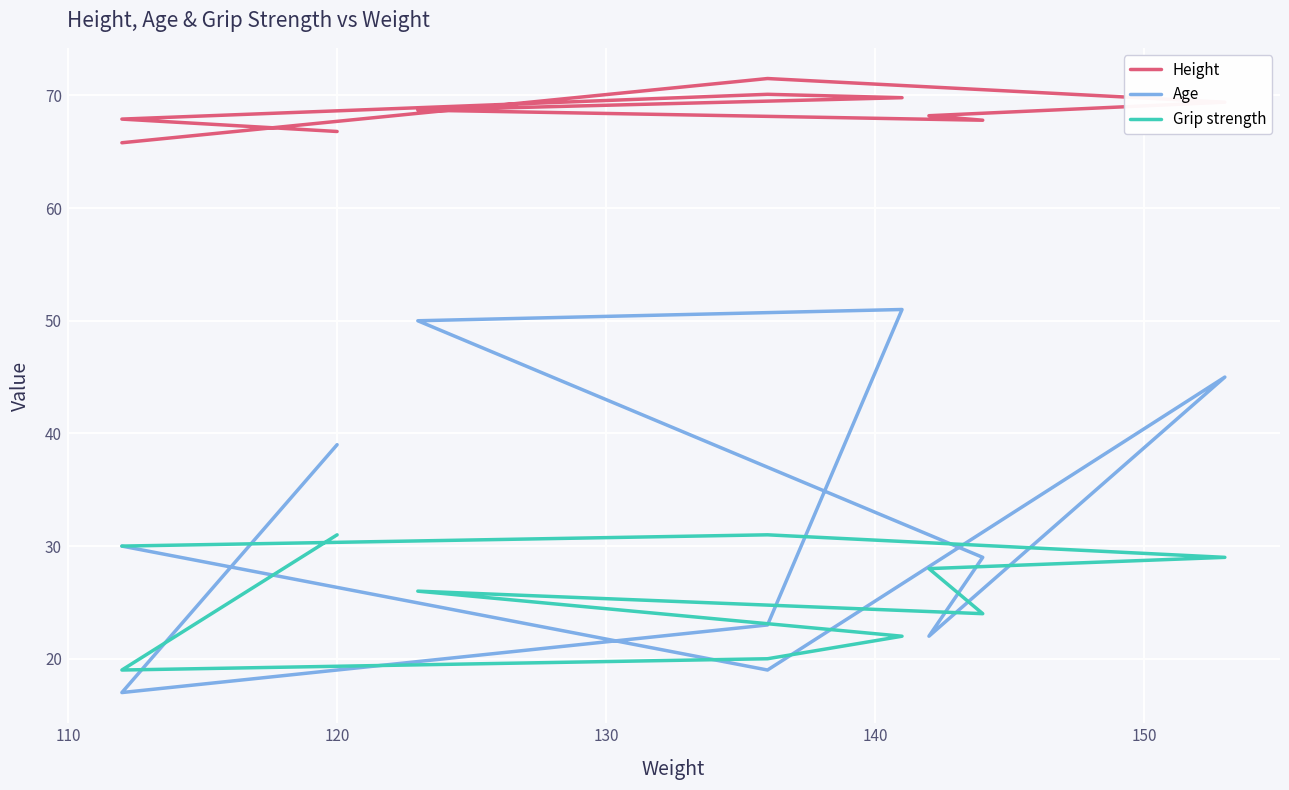

True or false: Age and Grip strength intersect in this chart.

True